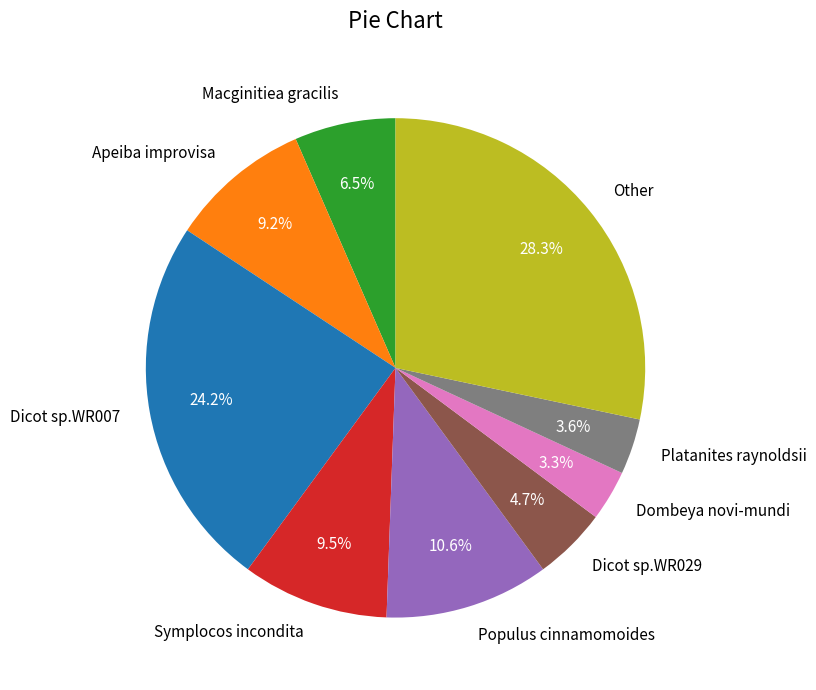

The Dombeya novi-mundi slice represents 9% of the pie. True or false?

False